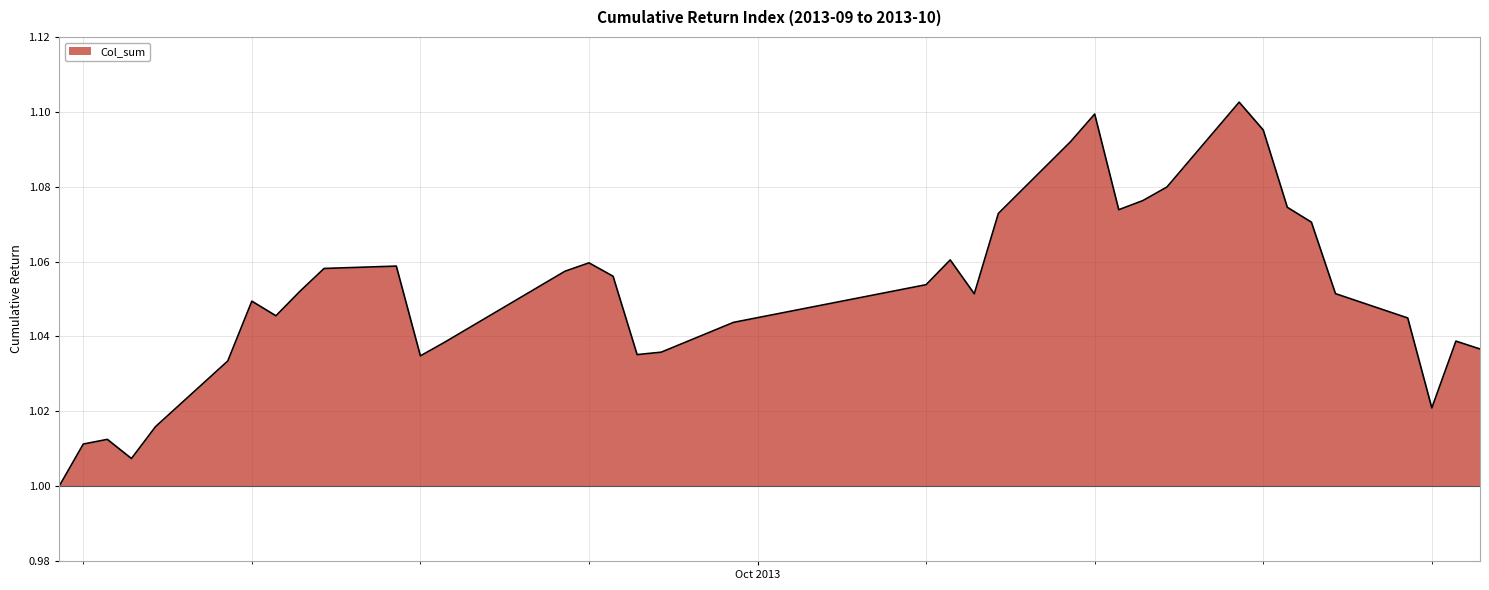

True or false: there are more than 1 points higher than both neighbors.

True